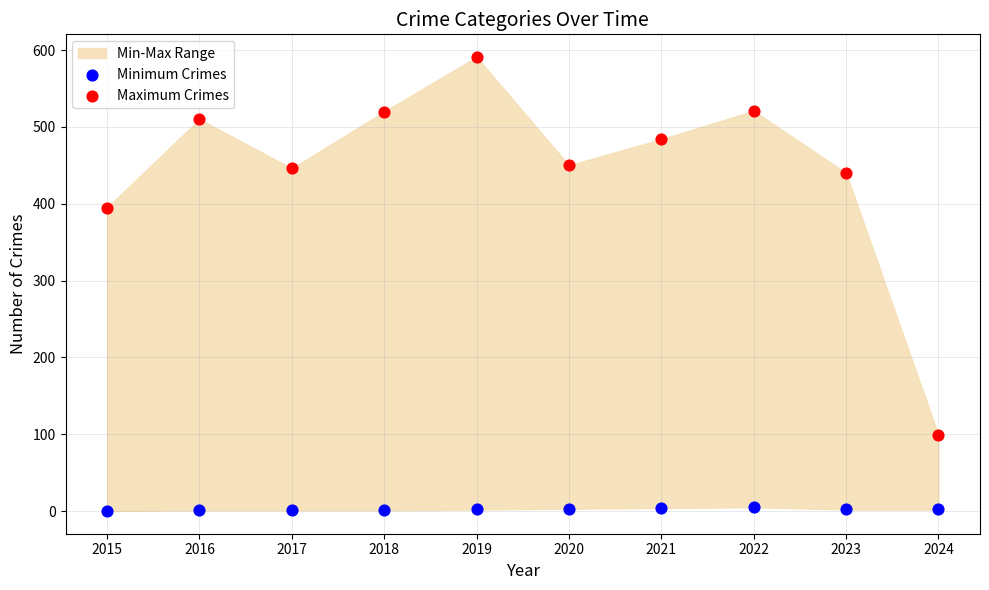

Which series has the widest spread of Y values?

Maximum Crimes